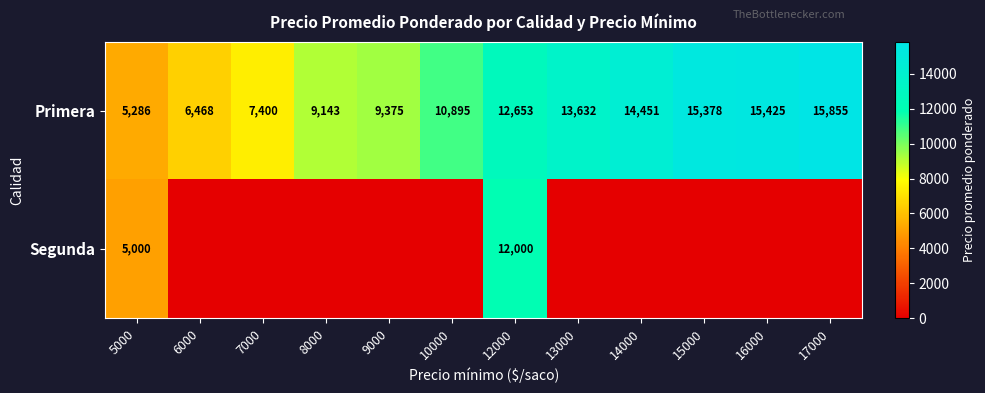

What is the difference between the maximum and minimum values in the Primera series?

10569